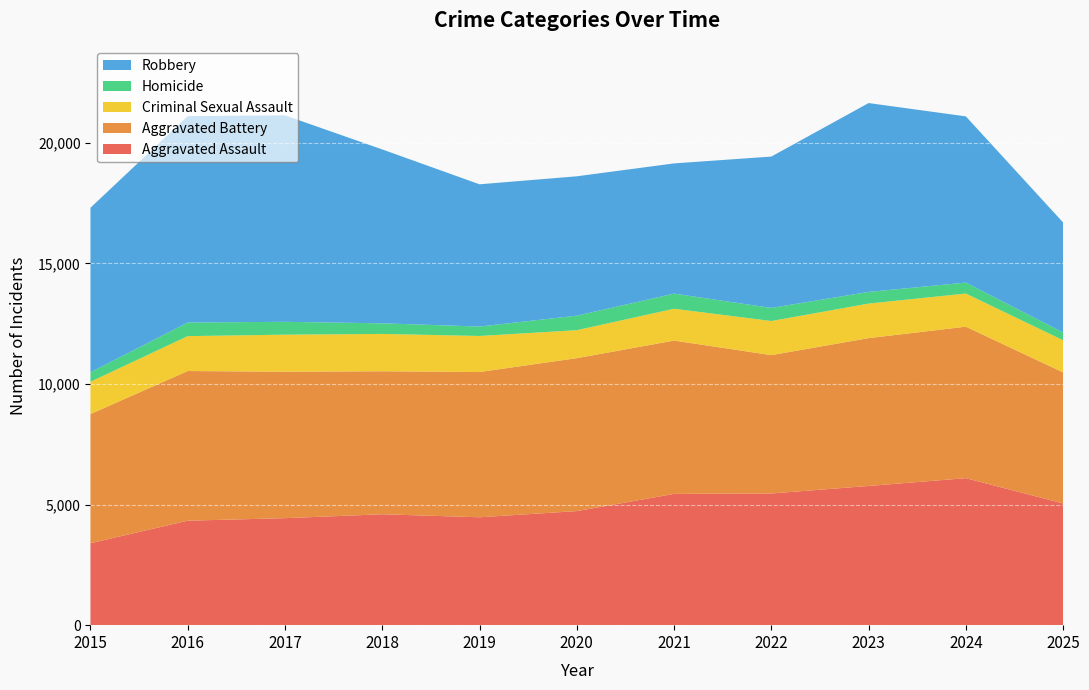

Reading left to right, list all the values displayed in this chart.

Aggravated Assault: 3398	4333	4437	4599	4474	4731	5444	5461	5773	6096	5048
Aggravated Battery: 5357	6207	6073	5931	6024	6342	6358	5739	6131	6283	5433
Criminal Sexual Assault: 1339	1447	1537	1548	1495	1160	1320	1413	1432	1374	1334
Homicide: 392	565	533	440	391	603	627	544	484	454	323
Robbery: 6824	8559	8562	7211	5899	5779	5401	6276	7832	6893	4561